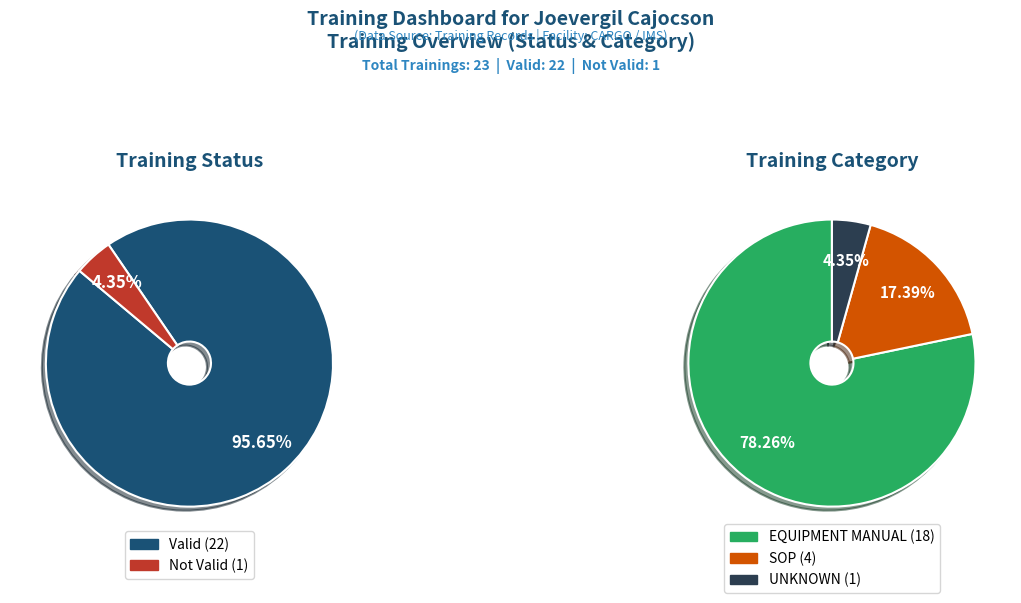

How many segments does this pie chart have?

2